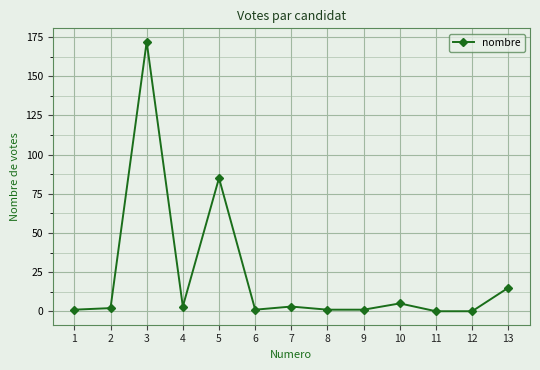

The value at 4 is 3. True or false?

True